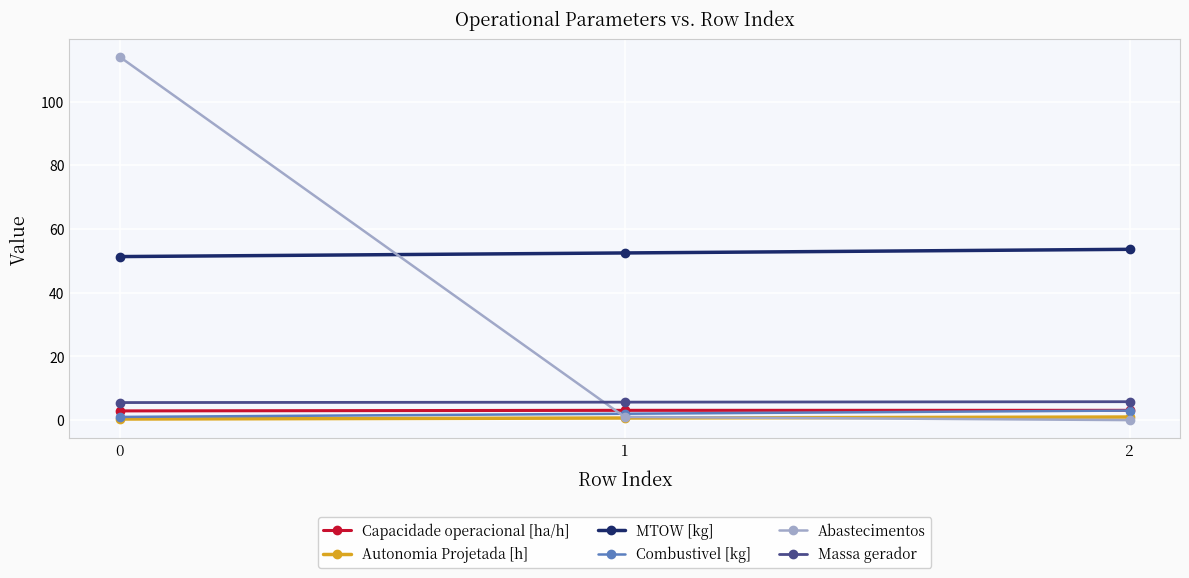

Which series has the largest total across all categories?

MTOW [kg]